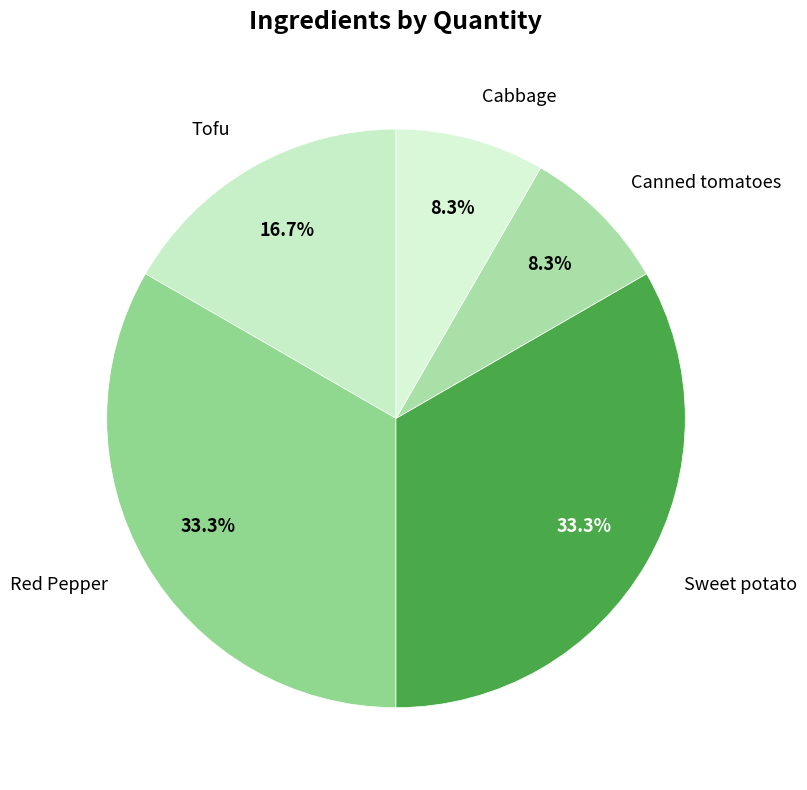

The Red Pepper slice represents 33% of the pie. True or false?

True